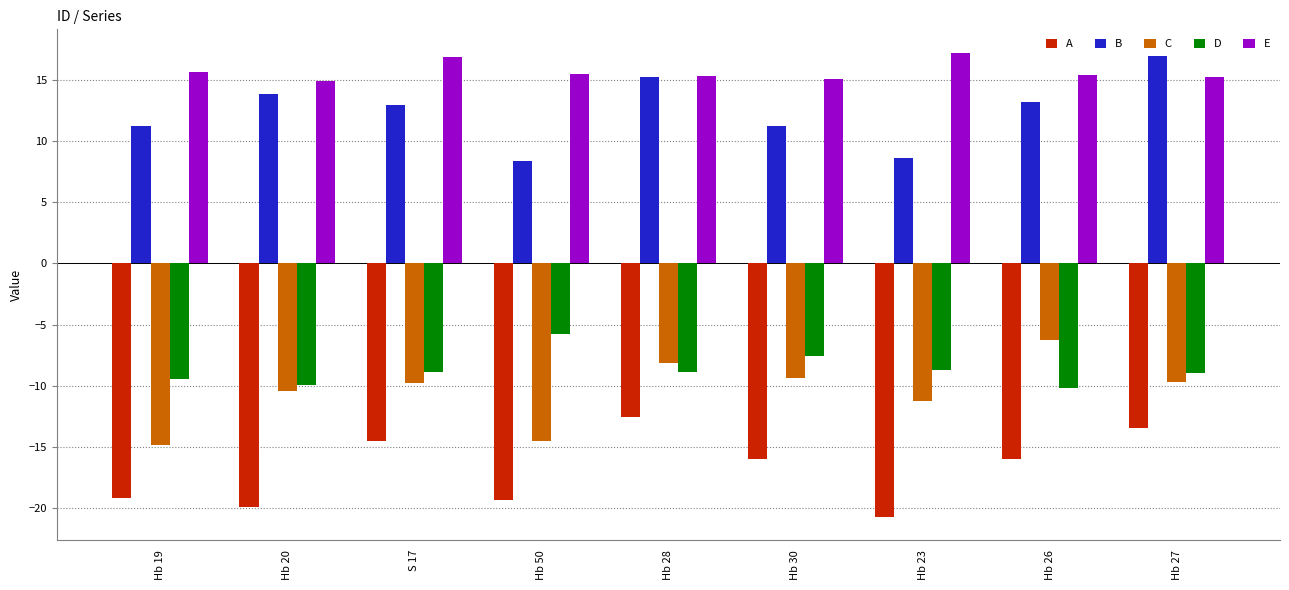

What is the total value across all series at Hb 20?

-11.5